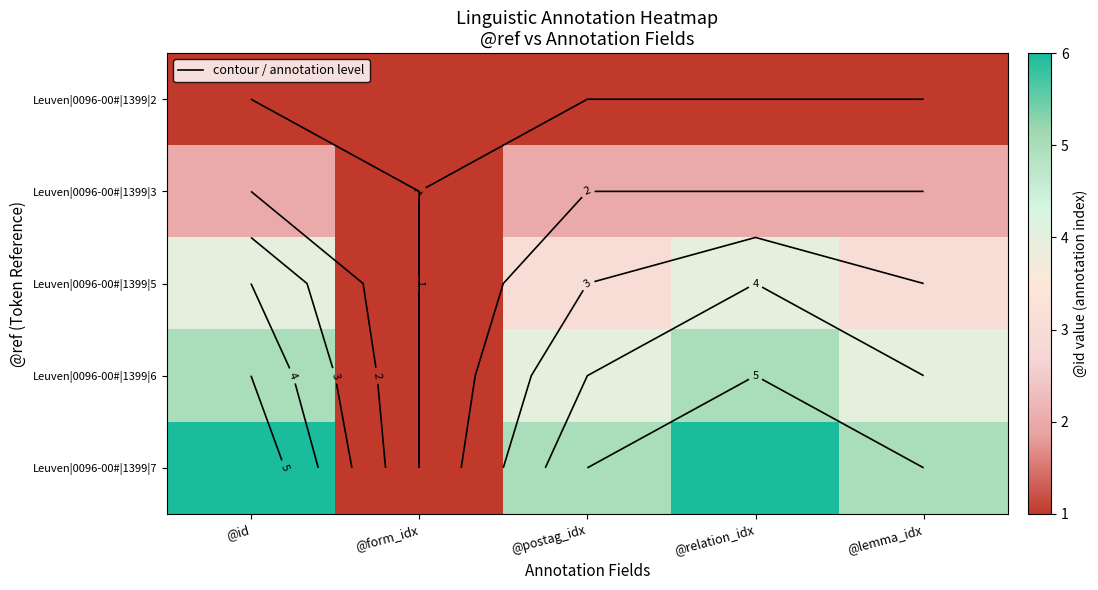

The value of Leuven|0096-00#|1399|2 at @relation_idx is 1. True or false?

True